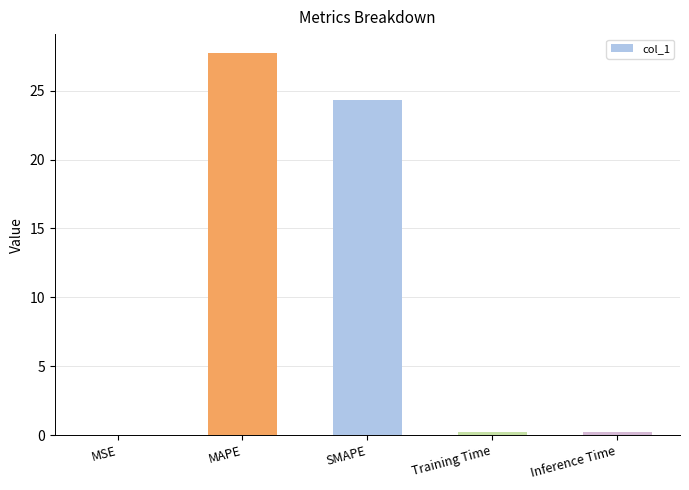

Is it true that the value at MAPE is 27.7?

True